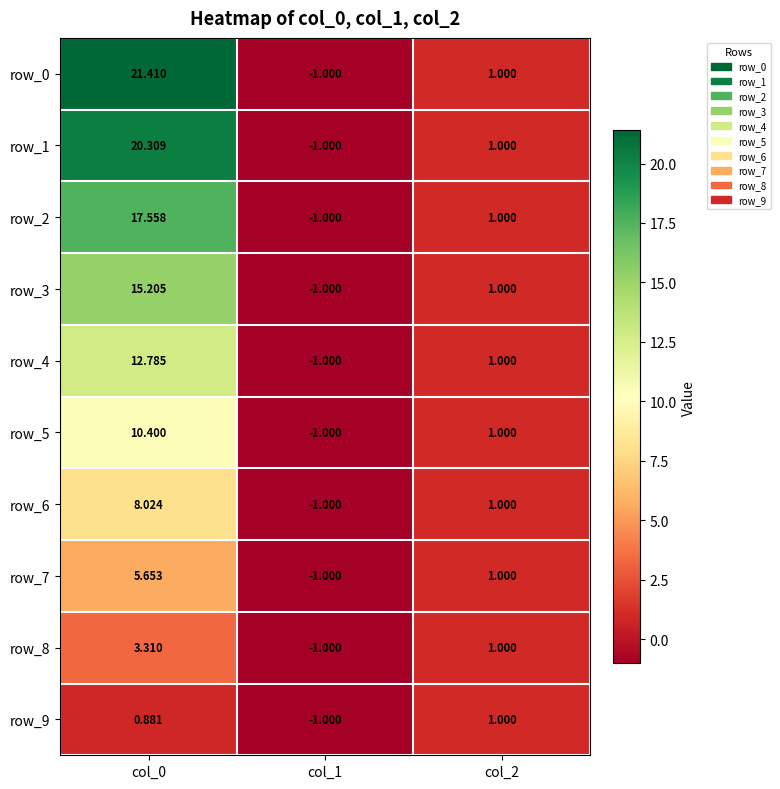

What is the sum of the row_4 values at col_2 and col_0?

13.8